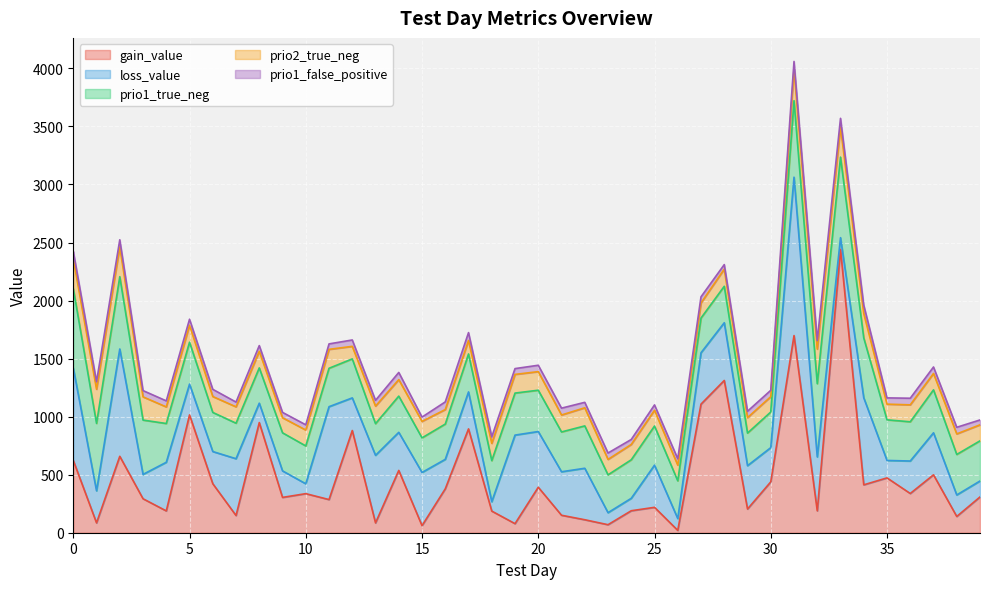

The value of prio2_true_neg at 34 is 137.7. True or false?

False